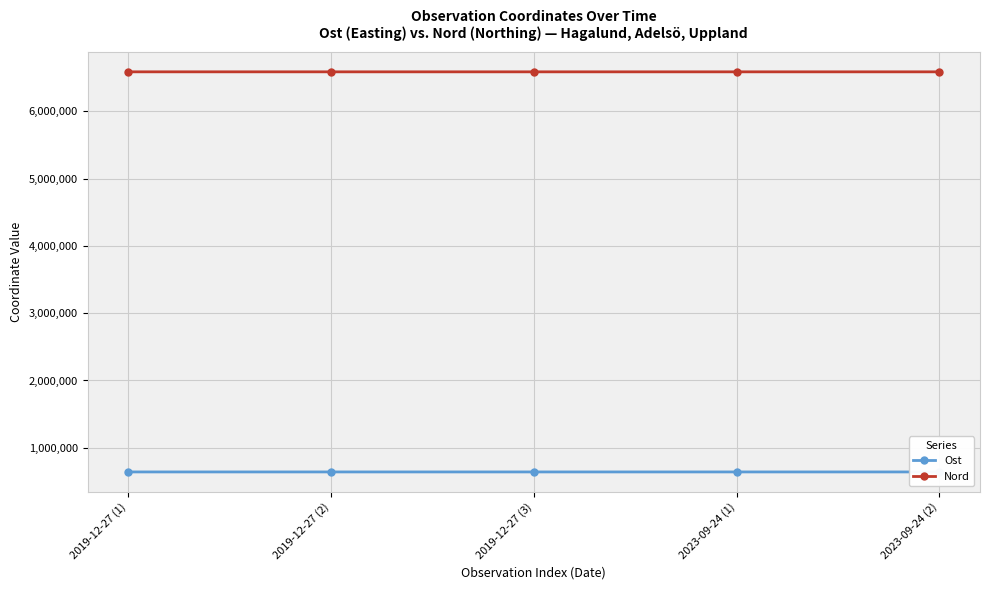

What is the maximum value for Ost?

641406.8